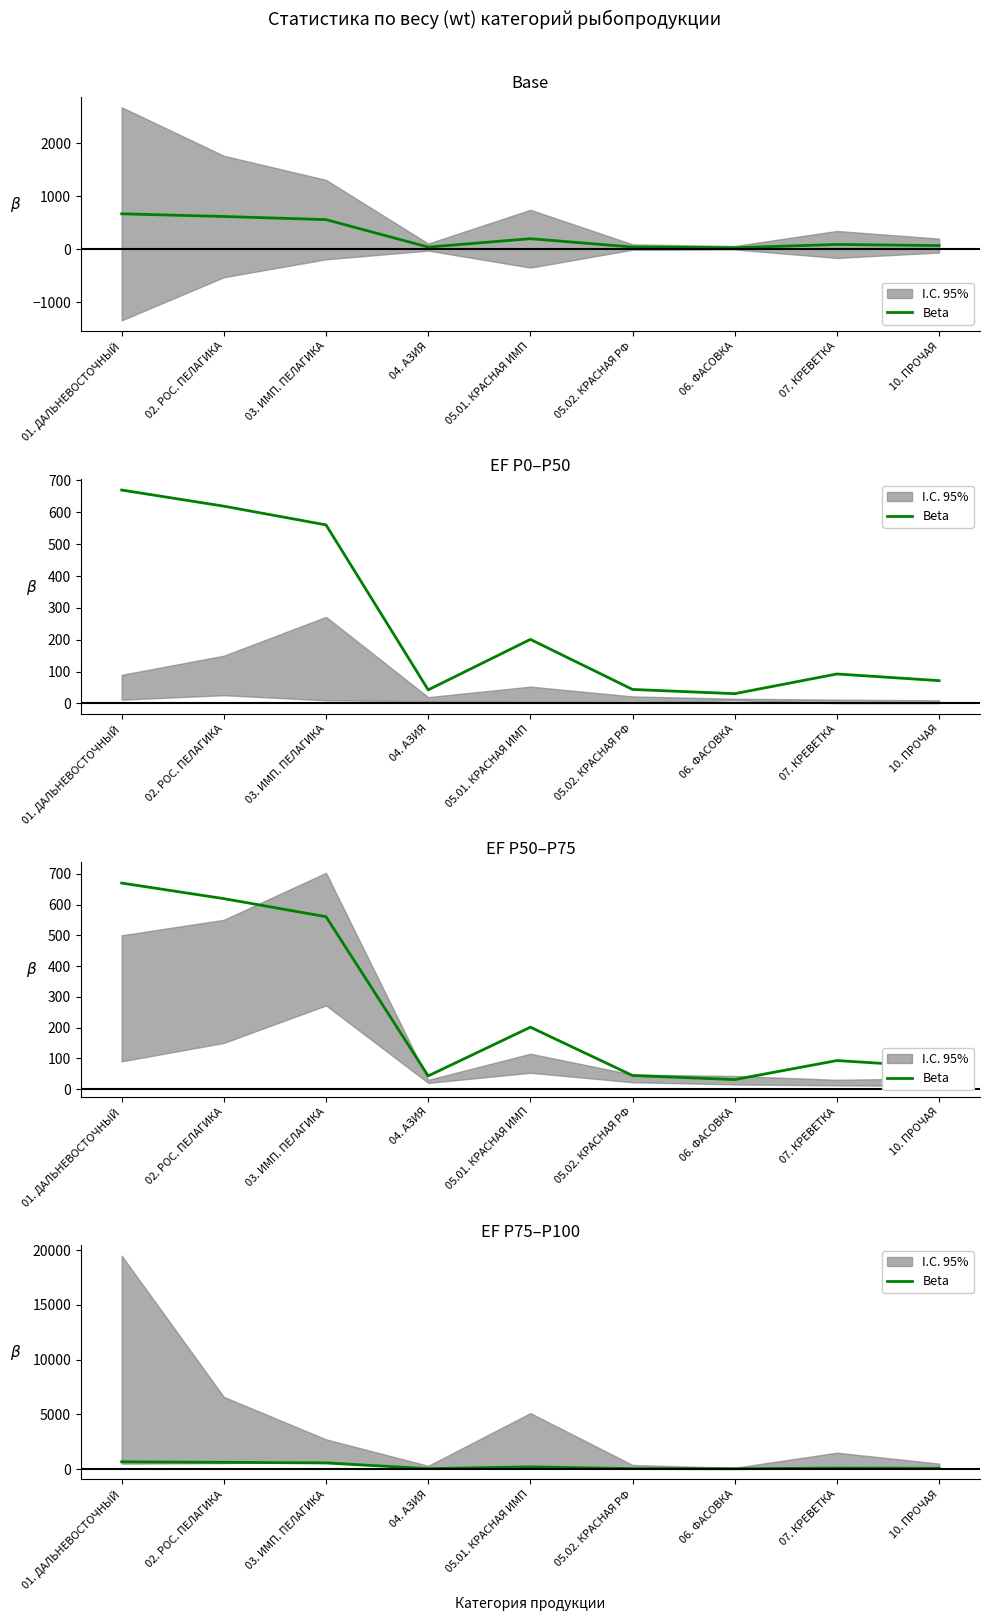

Where is the data nearest to the value 350?

05.01. КРАСНАЯ ИМП